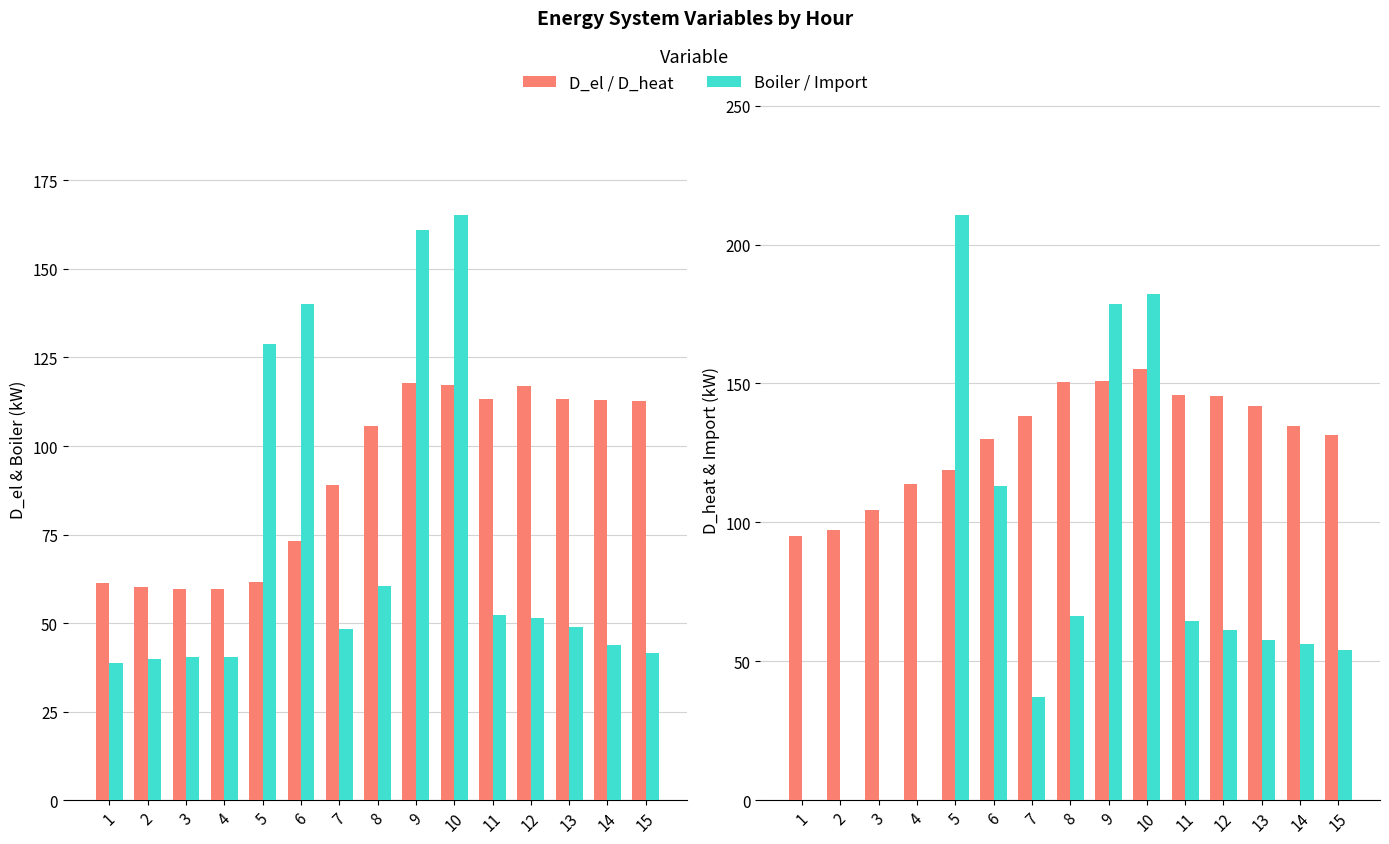

Reading left to right, list all the values displayed in this chart.

D_el: 1=61.3	2=60.1	3=59.5	4=59.6	5=61.7	6=73.1	7=88.9	8=105.6	9=117.8	10=117.1	11=113.2	12=116.9	13=113.2	14=113.0	15=112.6
Boiler: 1=38.7	2=39.9	3=40.5	4=40.4	5=128.9	6=140.1	7=48.2	8=60.6	9=160.9	10=165.2	11=52.4	12=51.4	13=49.0	14=43.9	15=41.5
D_heat: 1=95.3	2=97.1	3=104.4	4=113.7	5=118.9	6=130.1	7=138.2	8=150.6	9=150.9	10=155.2	11=145.7	12=145.5	13=141.8	14=134.7	15=131.4
Import: 1=0.0	2=0.0	3=0.0	4=0.0	5=210.6	6=113.2	7=37.1	8=66.1	9=178.6	10=182.3	11=64.5	12=61.4	13=57.7	14=56.1	15=54.0